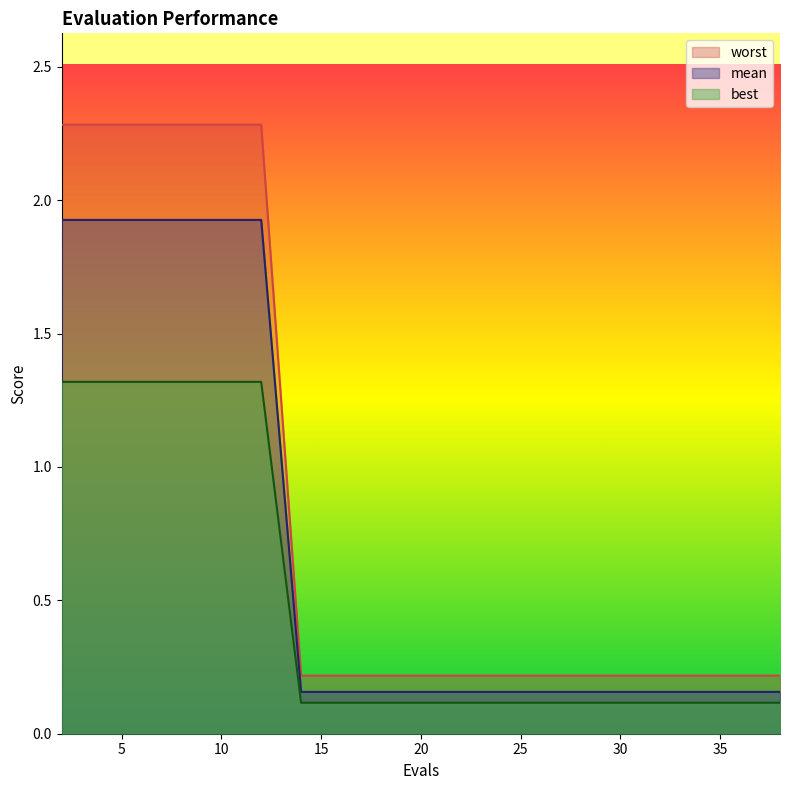

What is the average value of the best series?

0.5